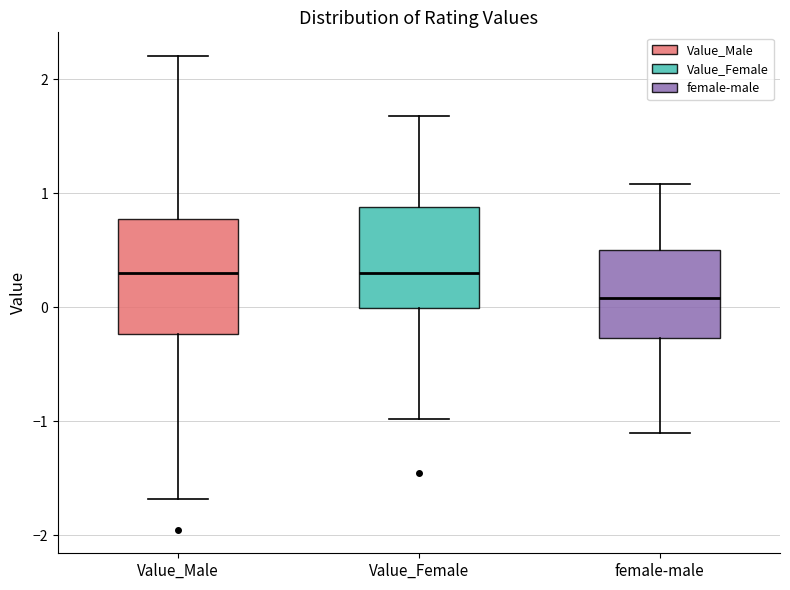

Reading left to right, read every box against the y-axis: the position of its median line, the range the box covers, and the ends of its whiskers. The values are not printed on the chart, so give them approximately, as read against the axis.

Value_Male: median 0.3, box -0.2 to 0.8, whiskers -1.7 to 2.2
Value_Female: median 0.3, box 0.0 to 0.9, whiskers -1.0 to 1.7
female-male: median 0.1, box -0.3 to 0.5, whiskers -1.1 to 1.1